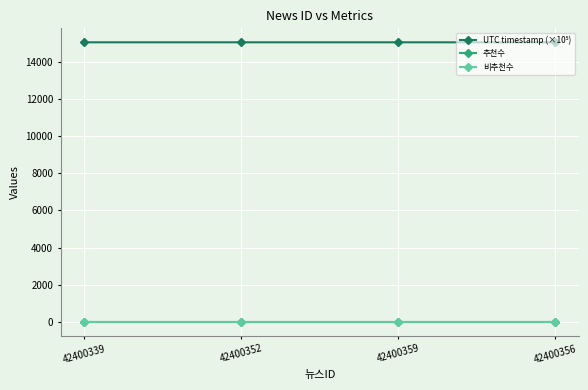

Which has a higher value, 42400359 or 42400339?

42400339